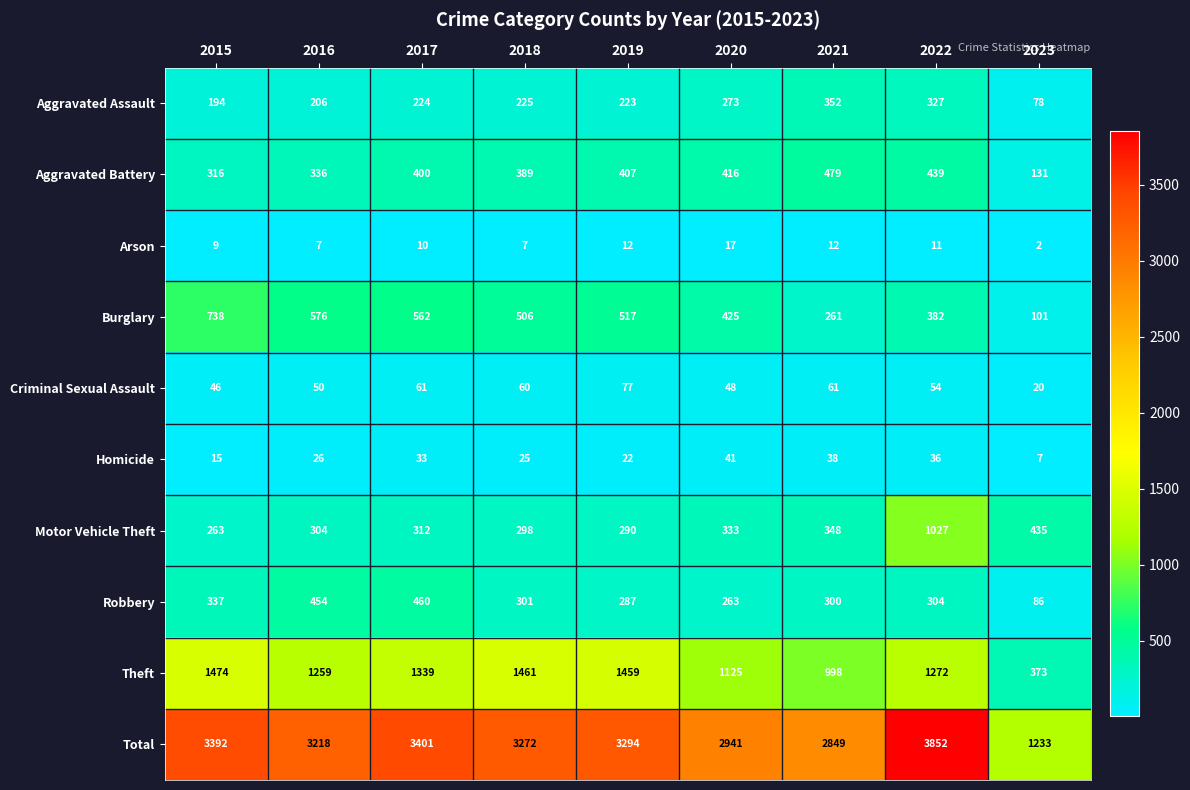

Where is Total nearest to the value 2542?

2021